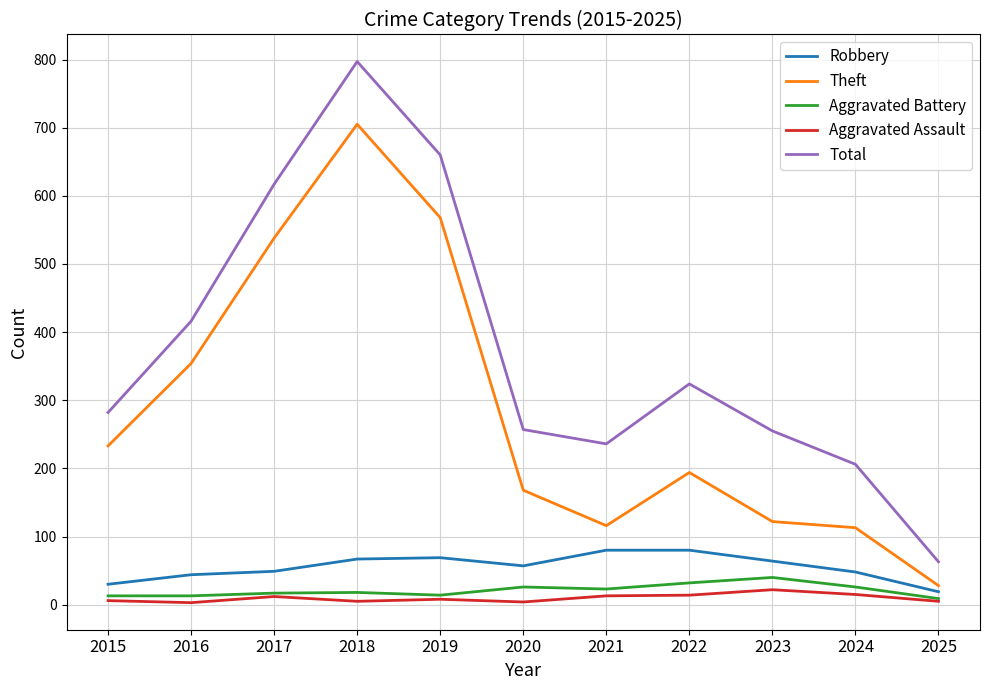

List the series in order of their peak value, lowest first.

Aggravated Assault, Aggravated Battery, Robbery, Theft, Total